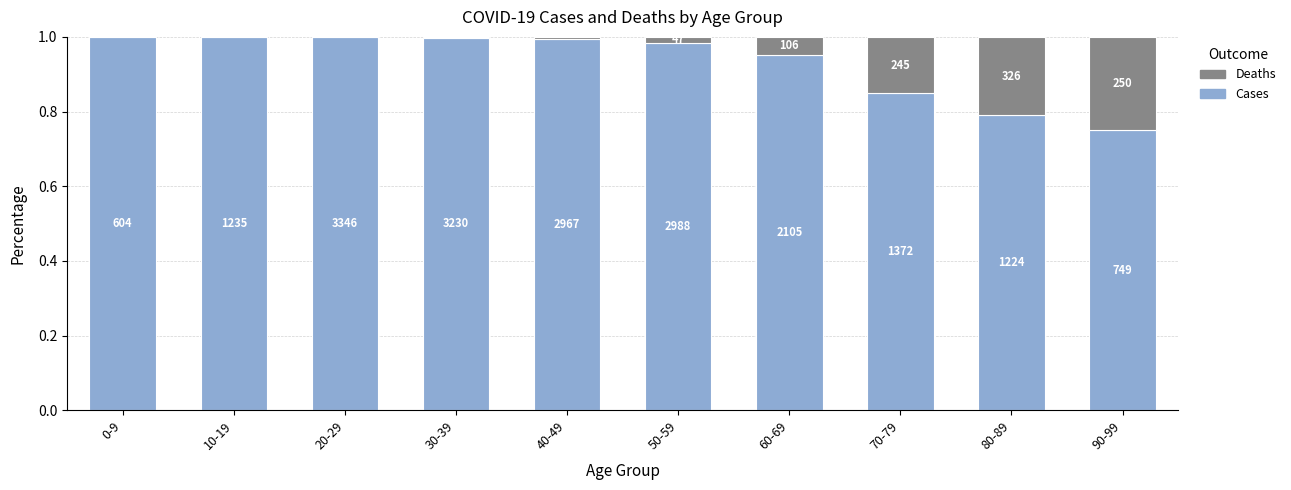

Does the chart contain stacked bars?

Yes